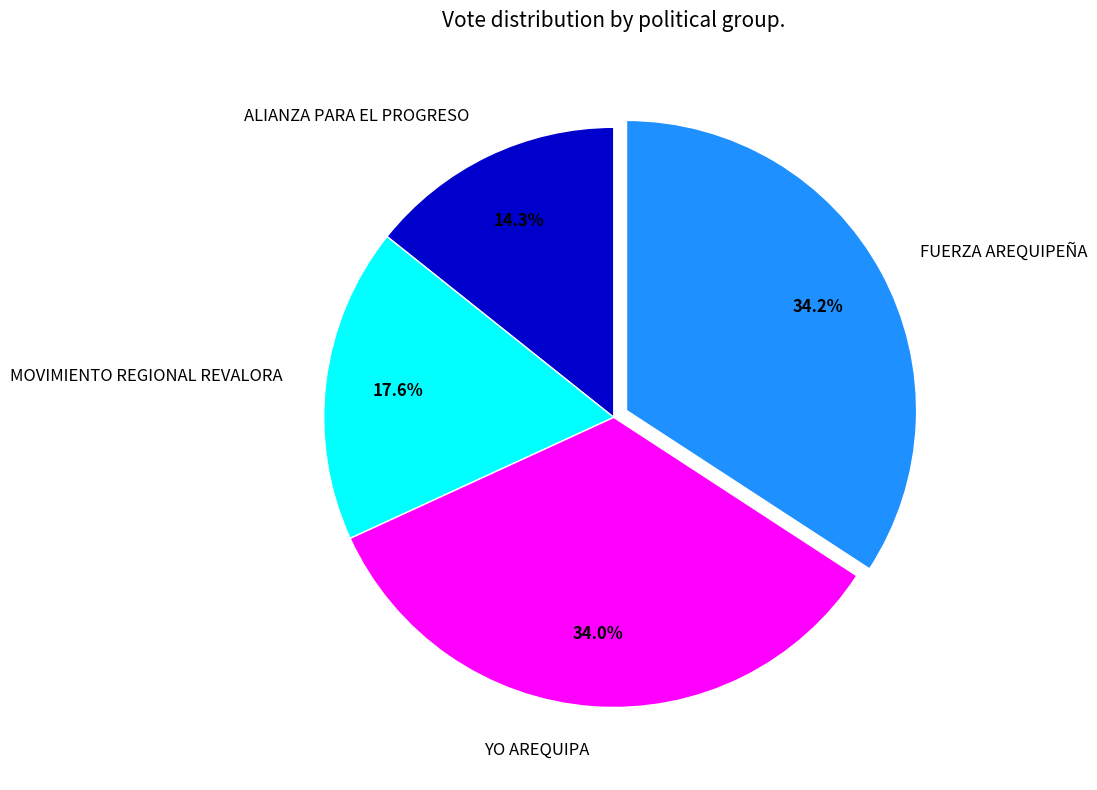

How much of the chart is everything except MOVIMIENTO REGIONAL REVALORA?

82.4%